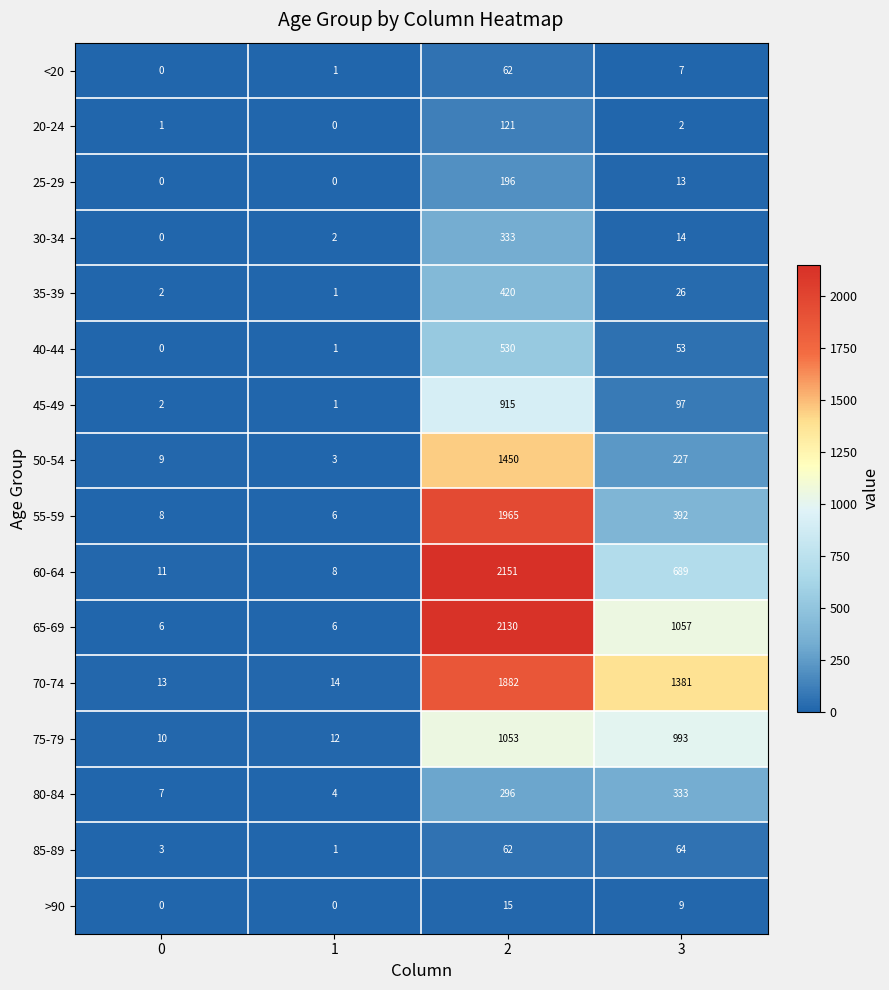

Count the number of categories in the chart.

4